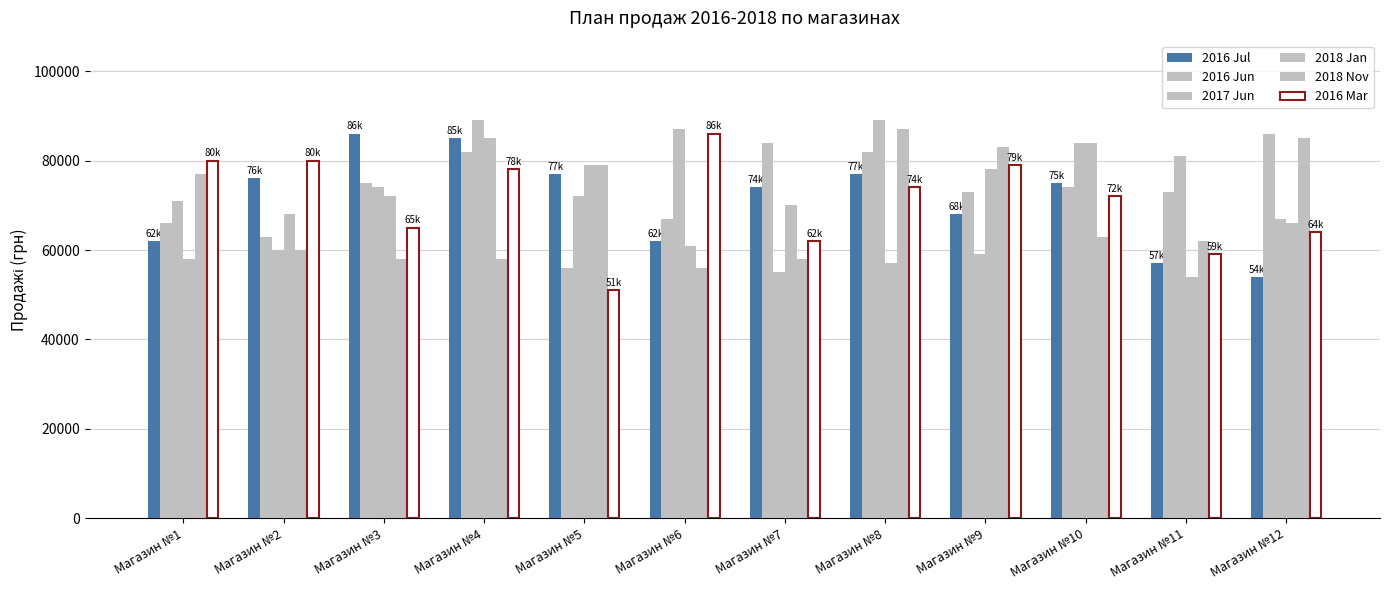

What is the average value of the 2016 Mar series?

70833